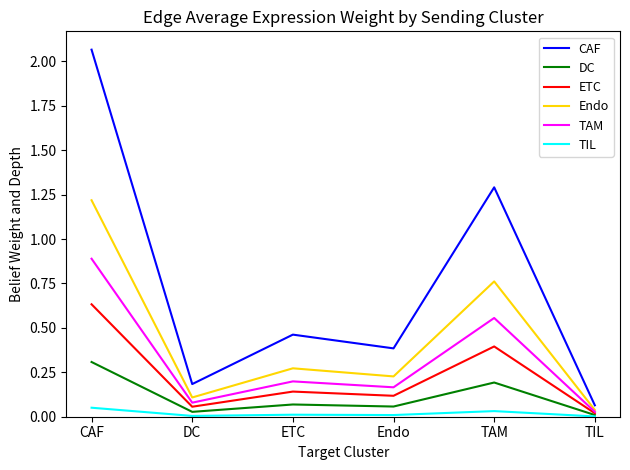

Which series has the largest total across all categories?

CAF